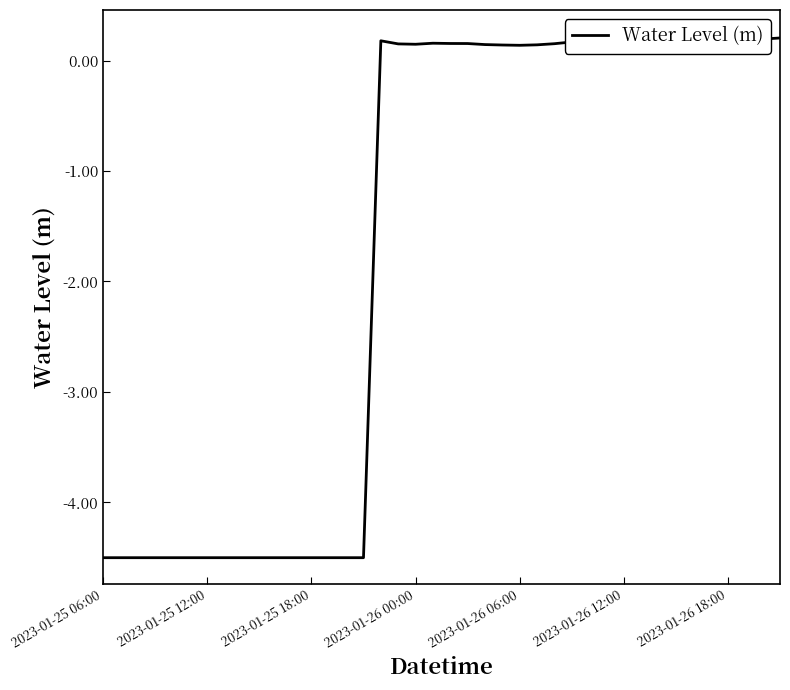

Reading left to right, transcribe all the data shown in this chart.

-4.5	-4.5	-4.5	-4.5	-4.5	-4.5	-4.5	-4.5	-4.5	-4.5	-4.5	-4.5	-4.5	-4.5	-4.5	-4.5	0.2	0.2	0.1	0.2	0.2	0.2	0.1	0.1	0.1	0.1	0.2	0.2	0.2	0.2	0.2	0.2	0.2	0.2	0.2	0.2	0.2	0.2	0.2	0.2